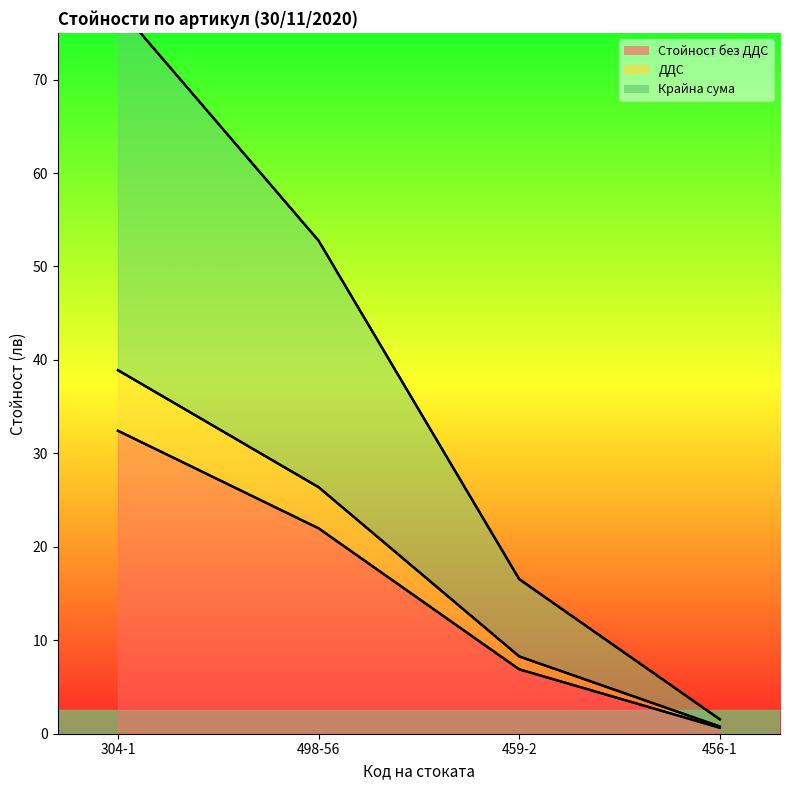

Does the chart display data point markers on the line(s)?

No